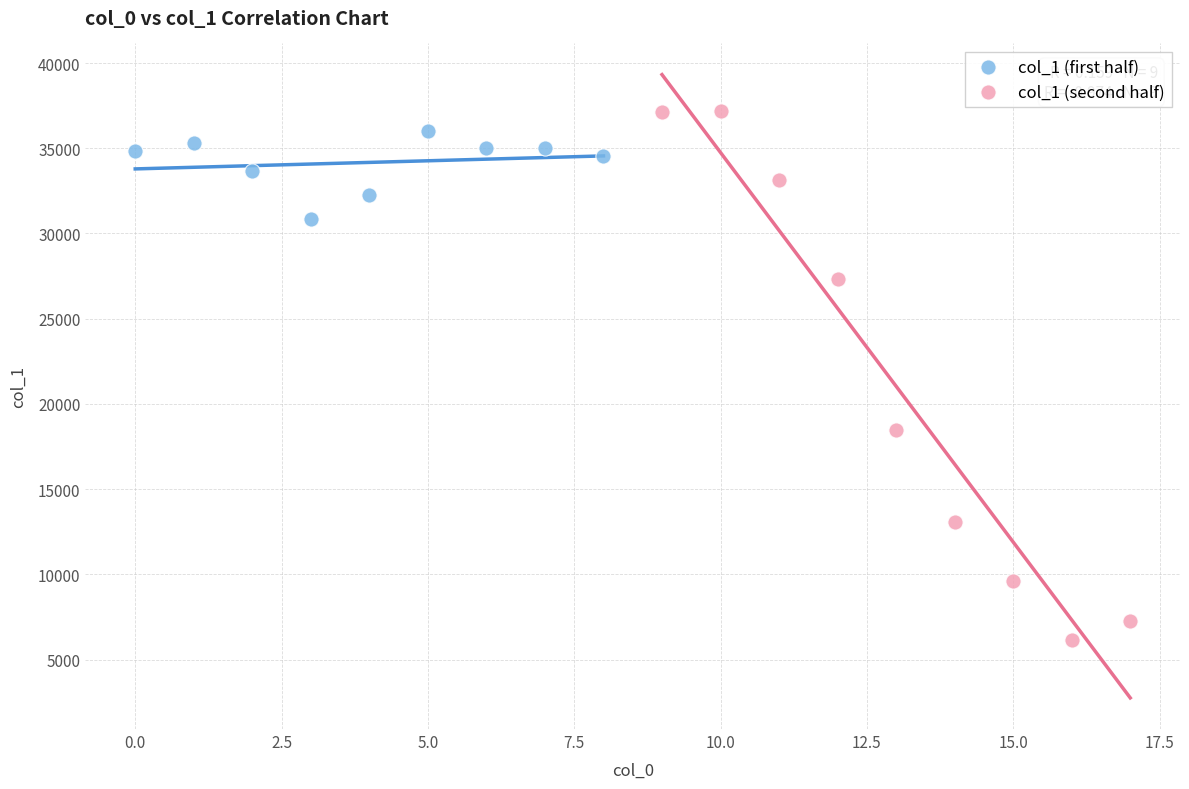

Which series has the largest Y range (max minus min)?

col_1 (second half)